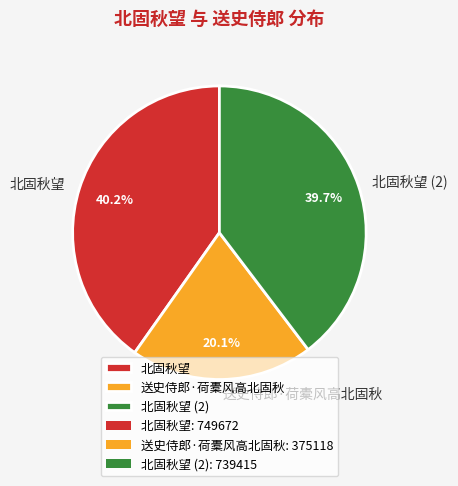

Is the sum of 北固秋望 and 送史侍郎·荷橐风高北固秋 greater than half?

Yes